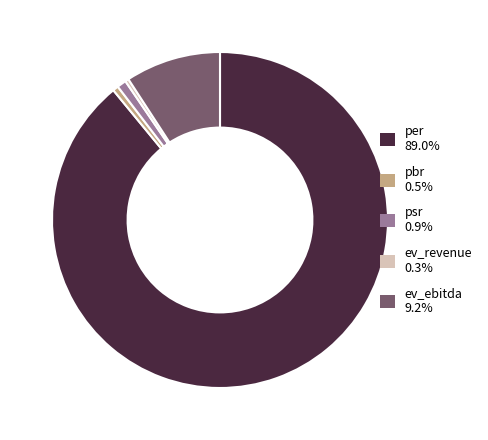

Approximately how many times larger is the value at ev_ebitda compared to pbr?

16.9